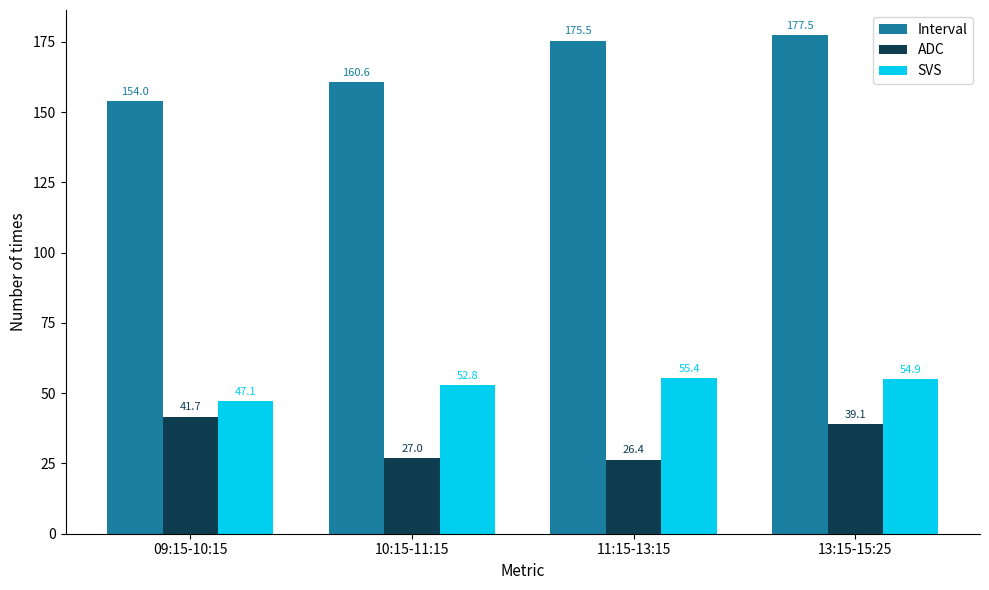

Reading left to right, extract all data points from this chart.

Interval: 09:15-10:15=154.0	10:15-11:15=160.6	11:15-13:15=175.5	13:15-15:25=177.5
ADC: 09:15-10:15=41.7	10:15-11:15=27.0	11:15-13:15=26.4	13:15-15:25=39.1
SVS: 09:15-10:15=47.1	10:15-11:15=52.8	11:15-13:15=55.4	13:15-15:25=54.9